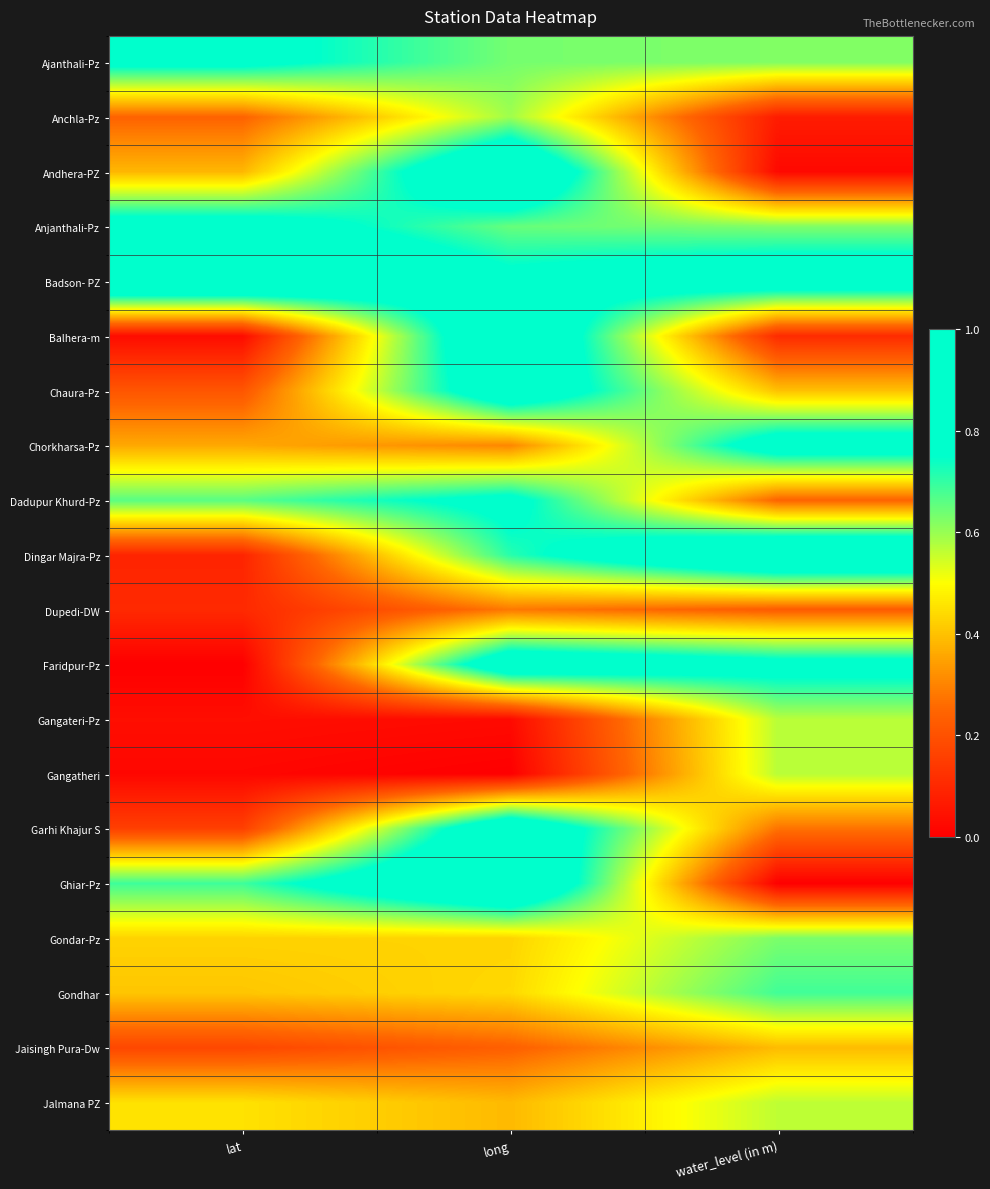

Between lat and water_level (in m), which series saw the biggest shift?

Dingar Majra-Pz